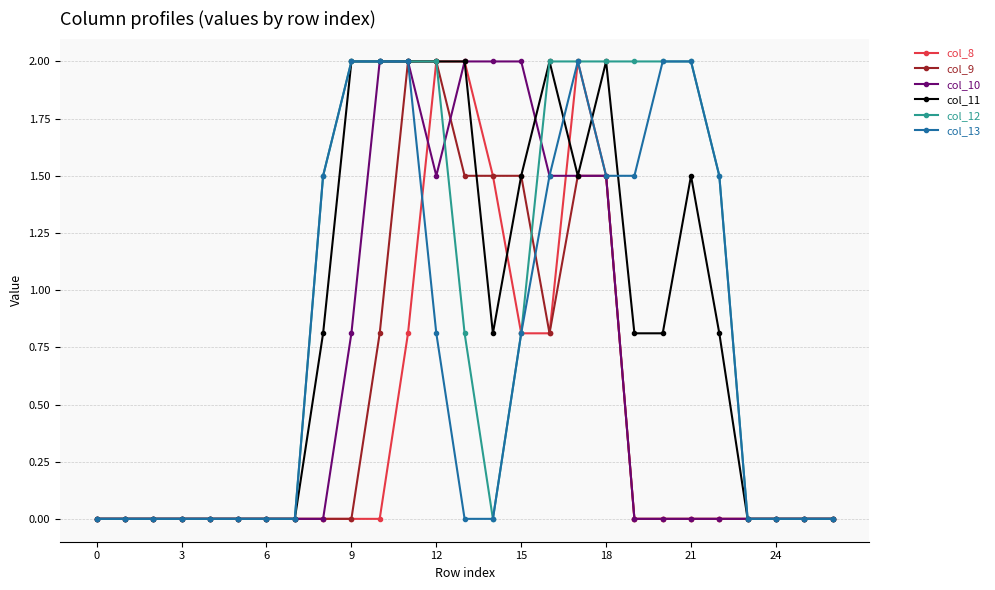

What are all the series names shown in the legend?

col_8, col_9, col_10, col_11, col_12, col_13